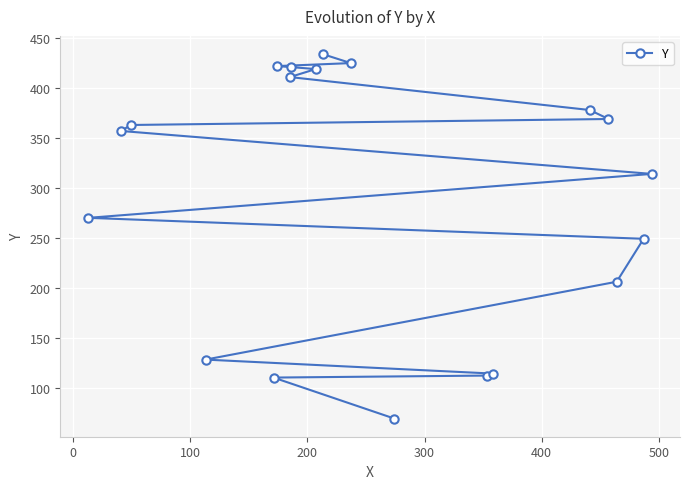

What is the value of the 1st point from the left?

270